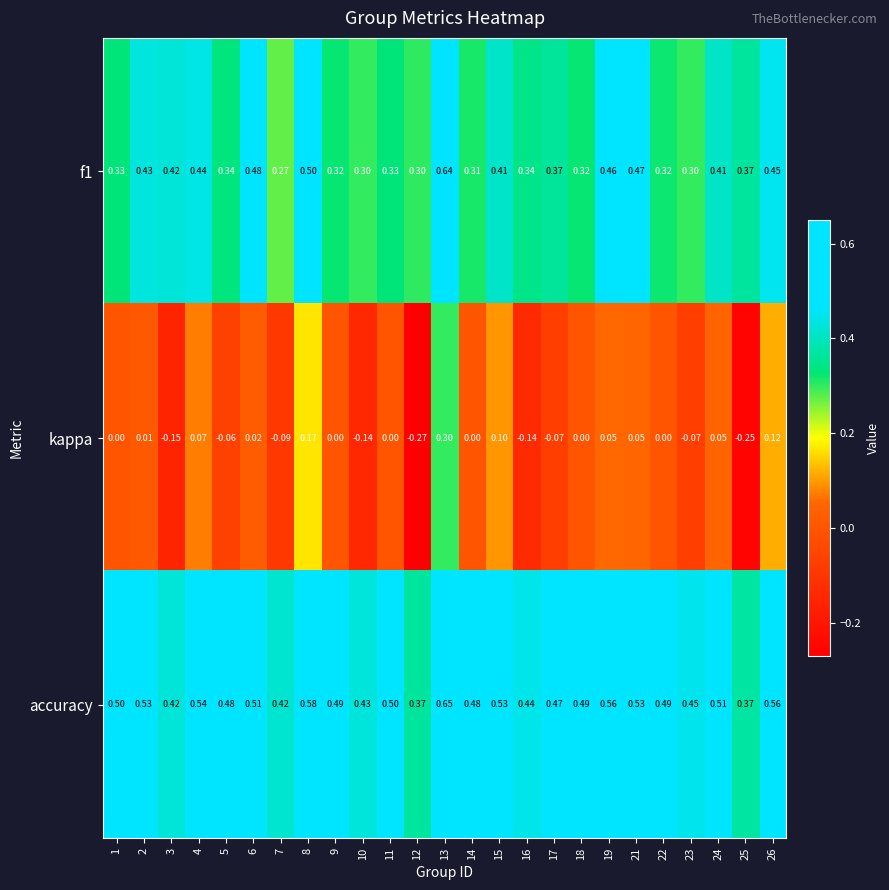

Between 16 and 18, which series saw the biggest shift?

kappa